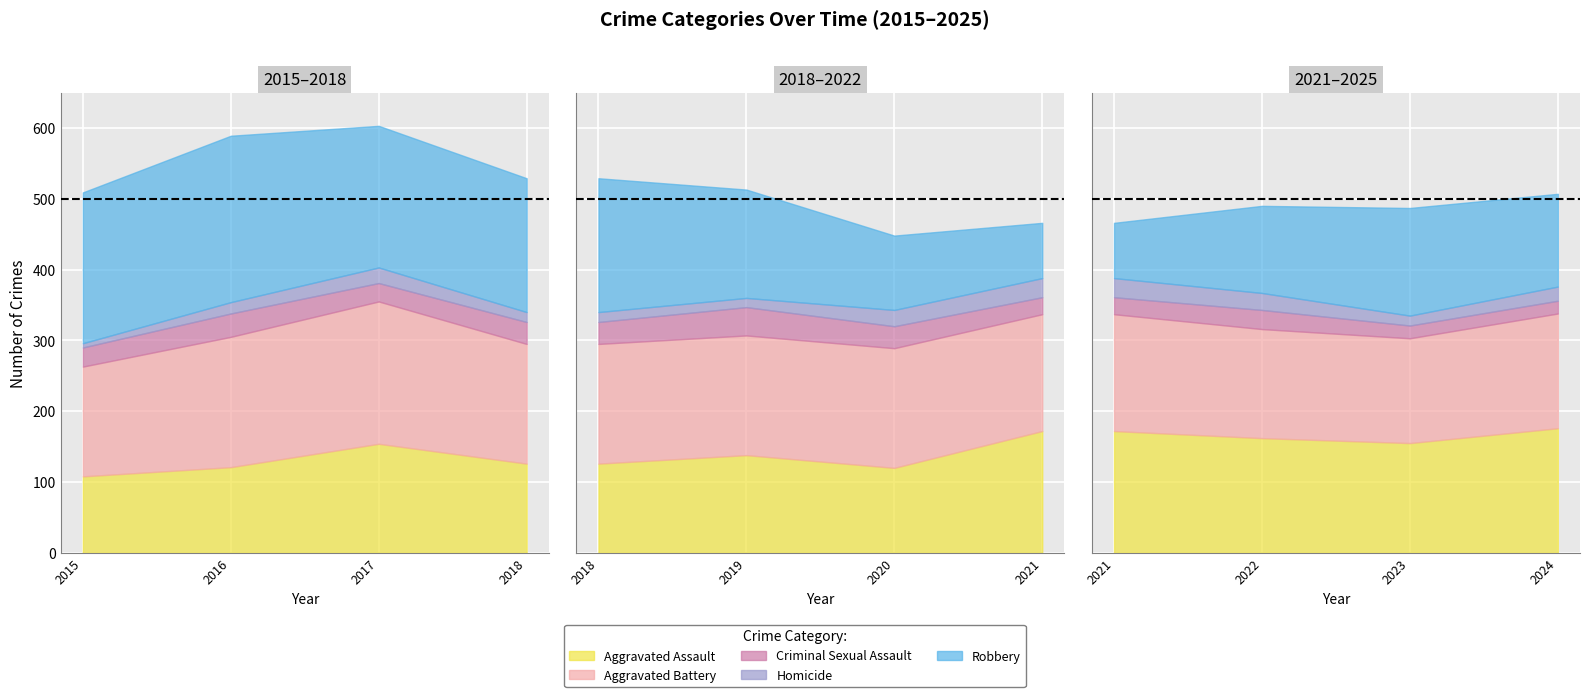

In Homicide, how many points are higher than both neighbors (excluding endpoints)?

3